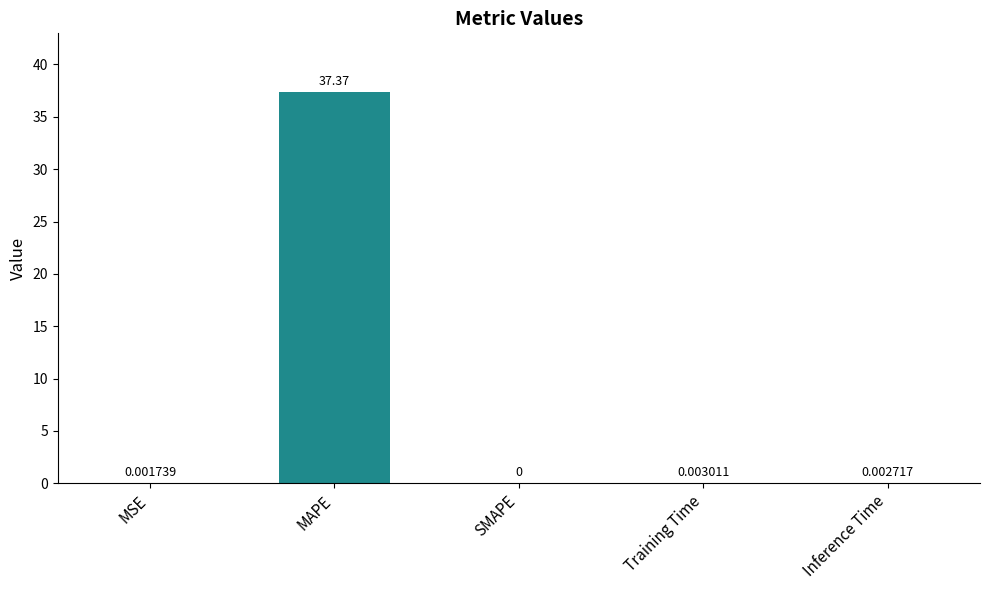

Which label corresponds to the largest value in the chart?

MAPE